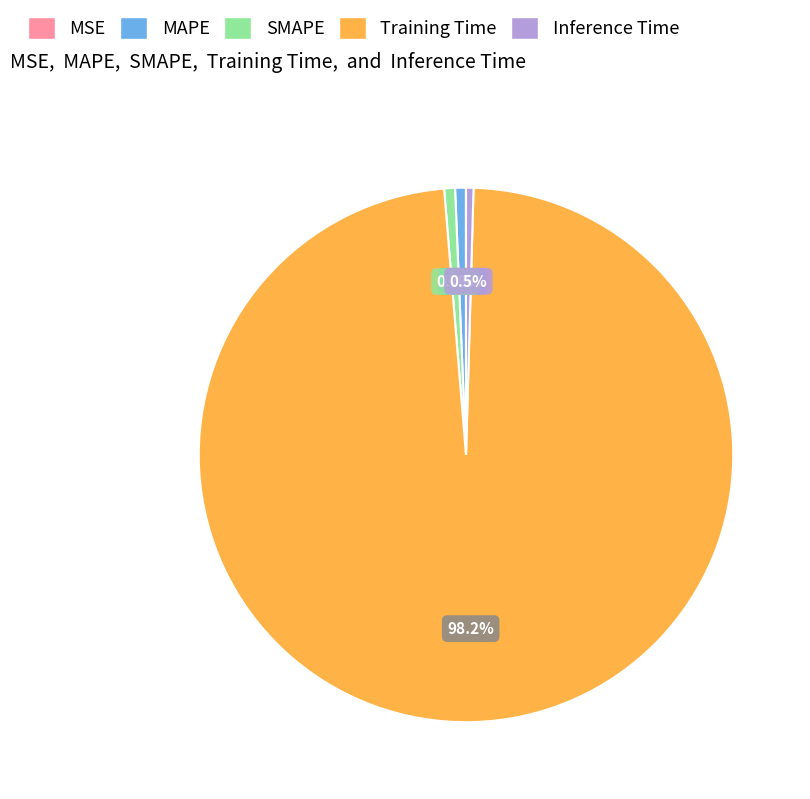

Which slice is the largest?

Training Time